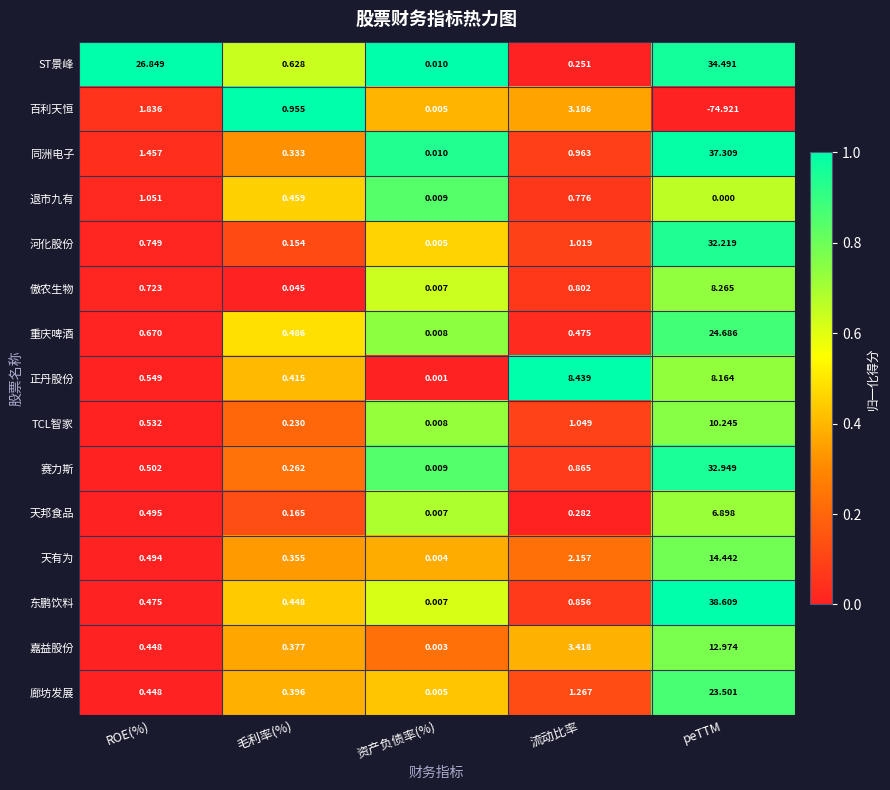

Rank the categories by 傲农生物 value from lowest to highest.

资产负债率(%), 毛利率(%), ROE(%), 流动比率, peTTM